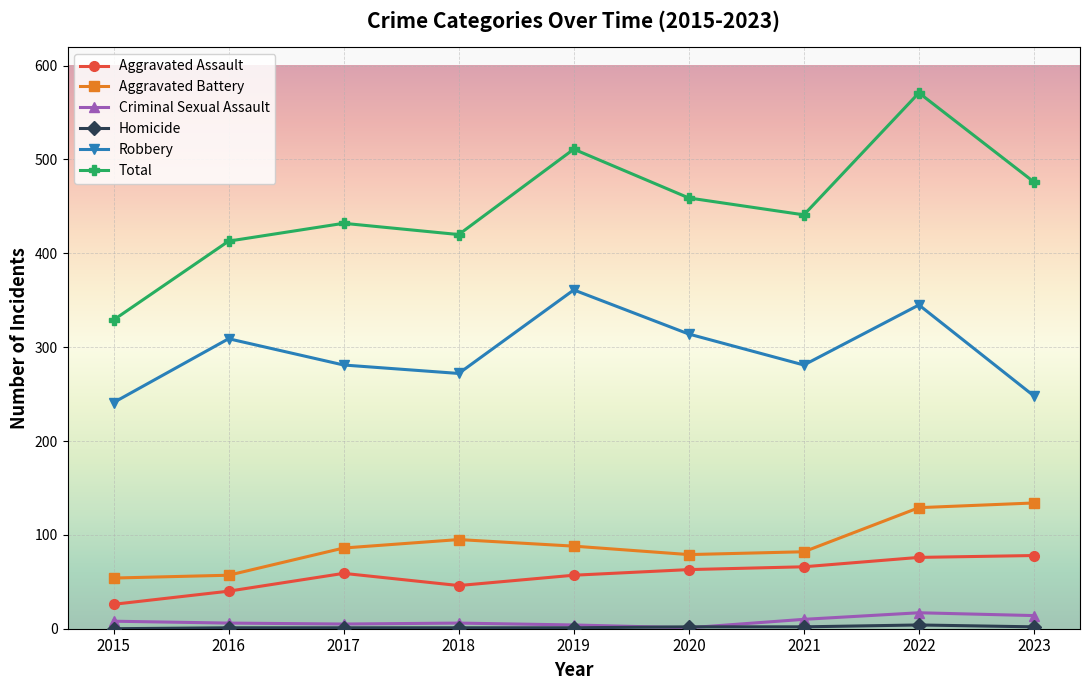

Which label corresponds to the largest value in the chart?

2022